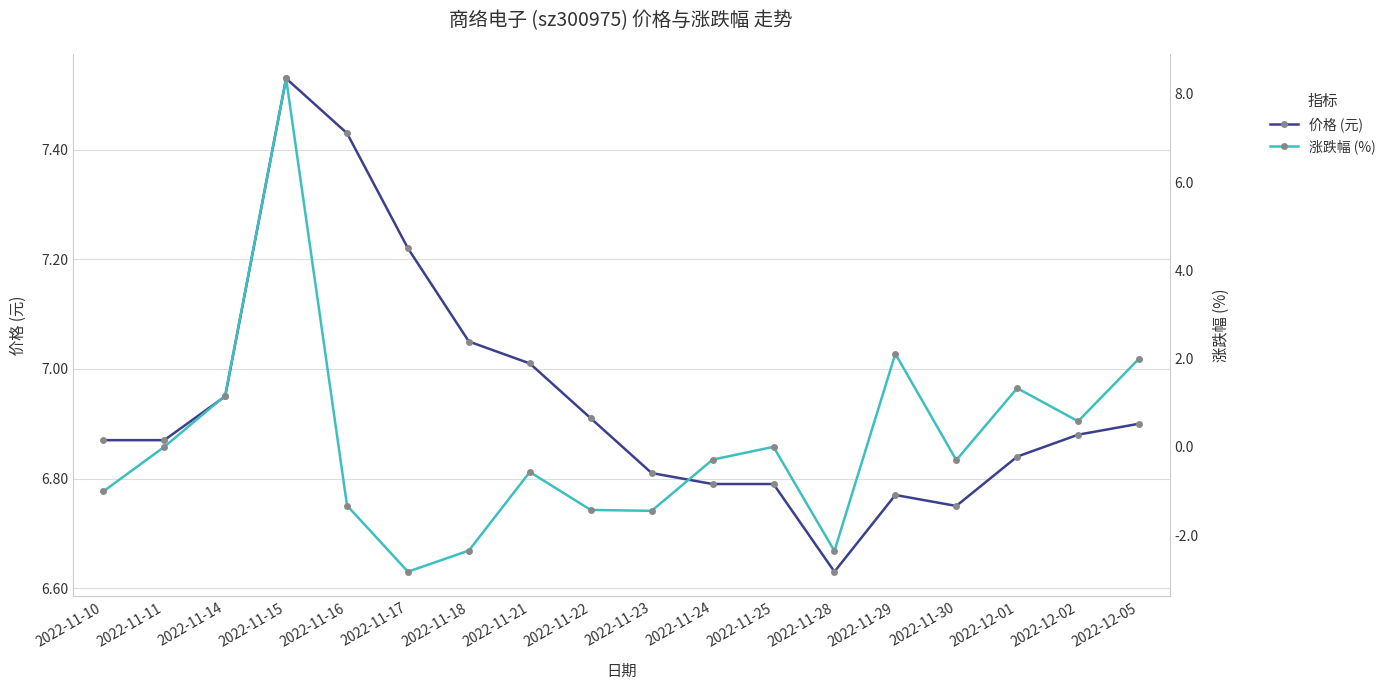

Between which two adjacent categories do 涨跌幅 (%) and 价格 (元) first intersect?

2022-11-14 and 2022-11-15